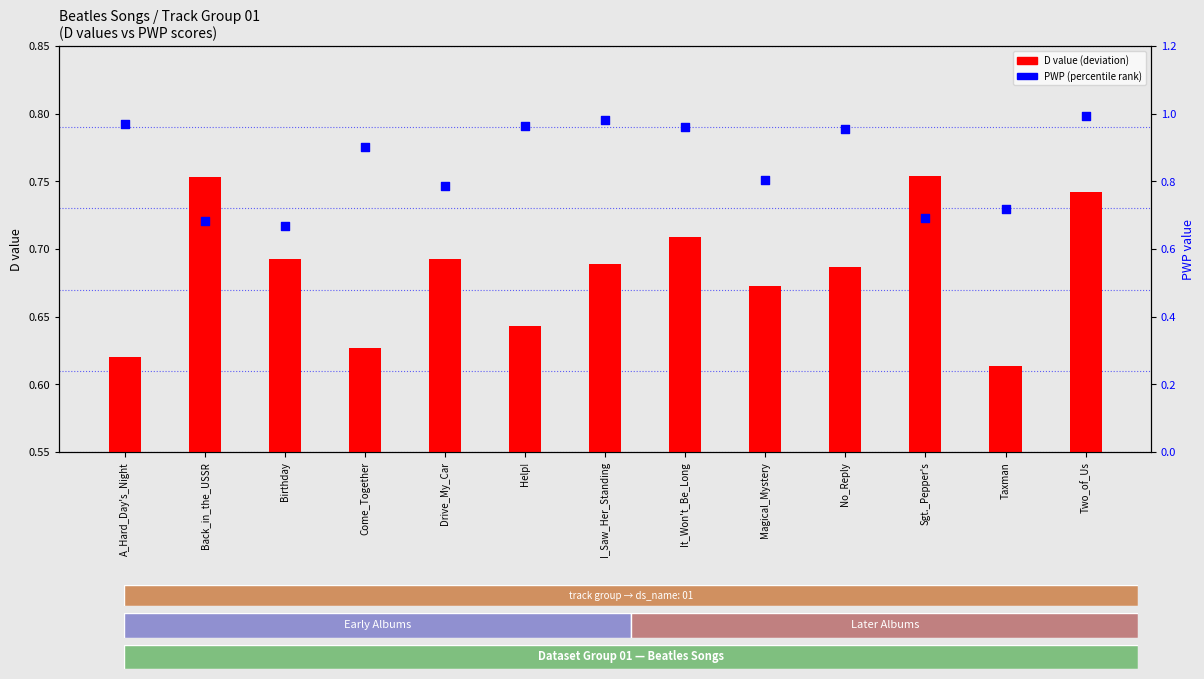

Which series has the widest spread of Y values?

PWP (percentile)